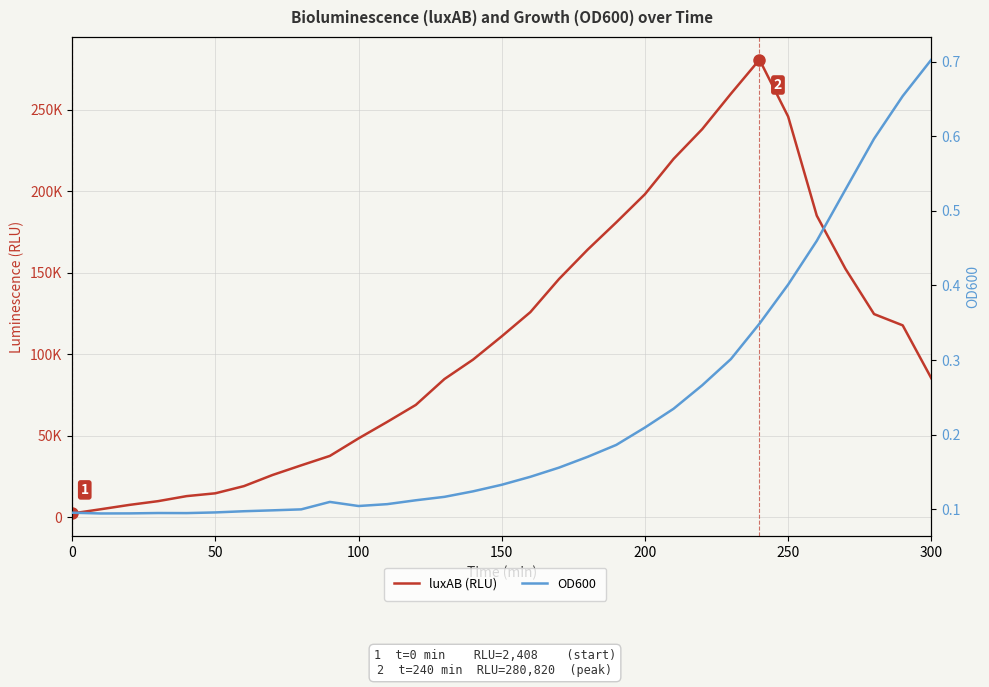

Rank the series by their maximum value, from lowest to highest.

OD600, luxAB (RLU)